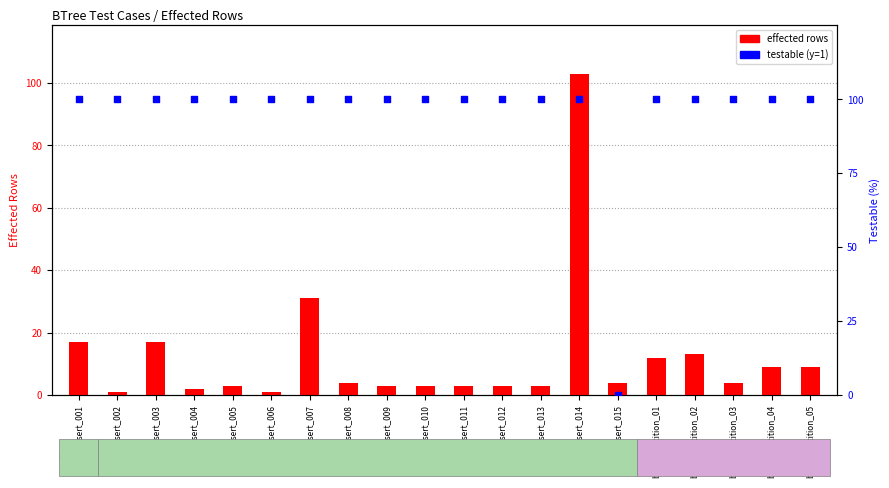

Which series has the largest total across all categories?

testable (%)